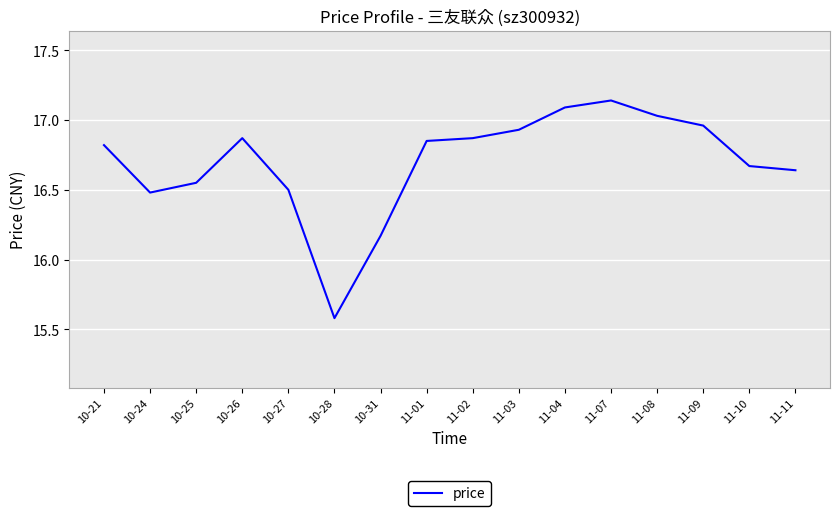

Approximately how many times larger is the value at 11-01 compared to 10-21?

1.0